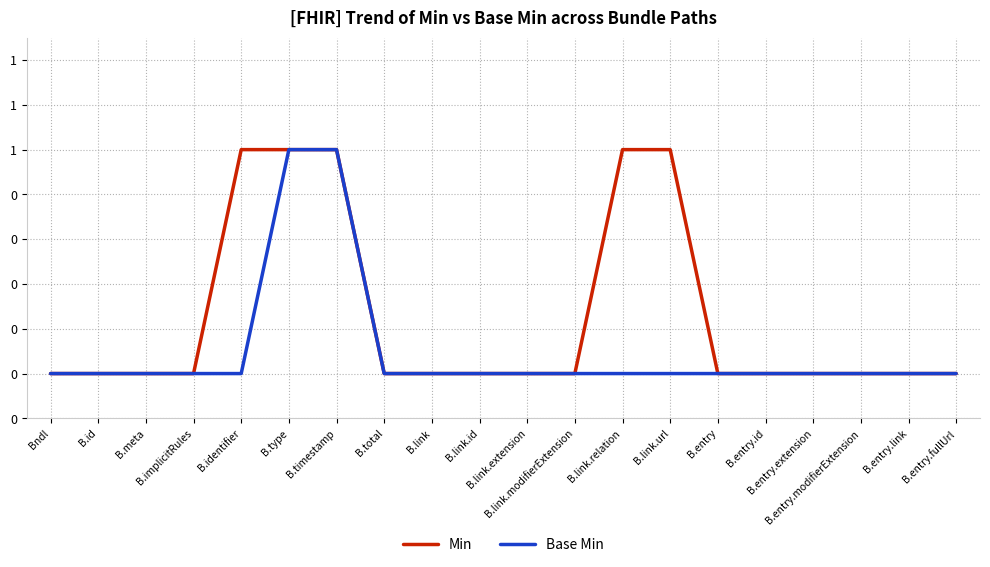

What are all the series names shown in the legend?

Min, Base Min